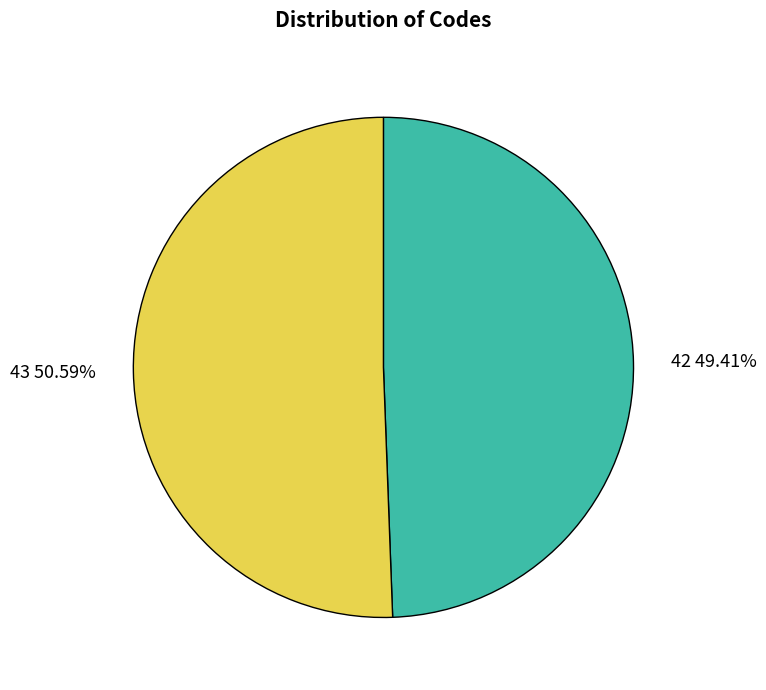

Which slice represents more than half of the pie?

43